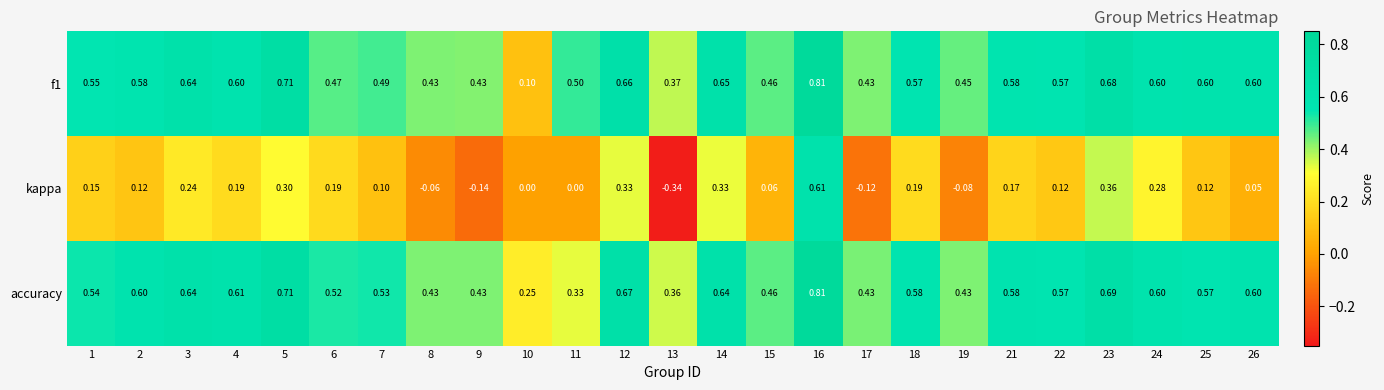

Which series has the largest total across all categories?

accuracy